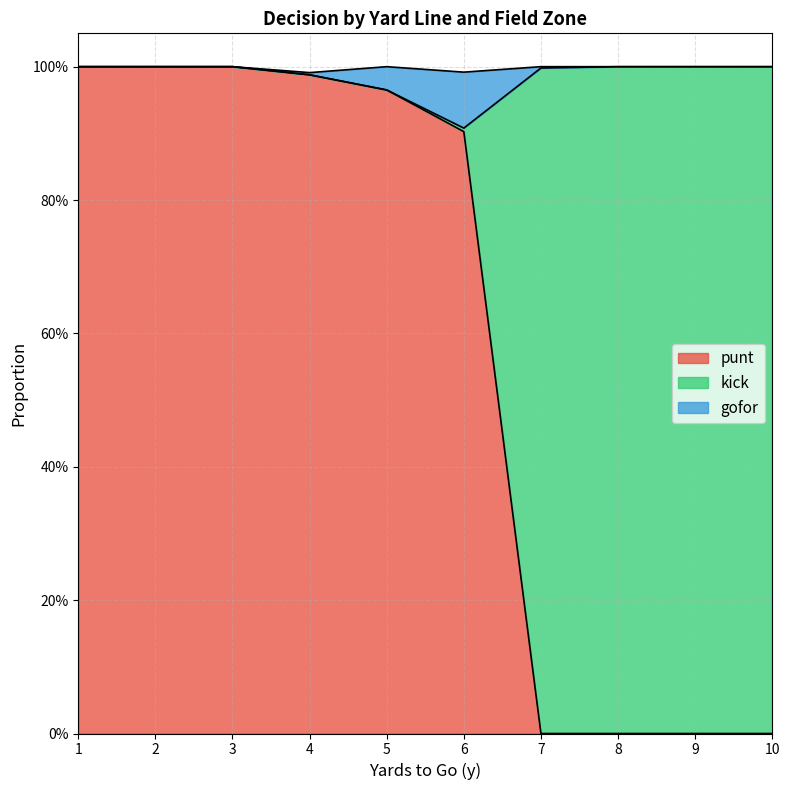

Does the chart display data point markers on the line(s)?

No